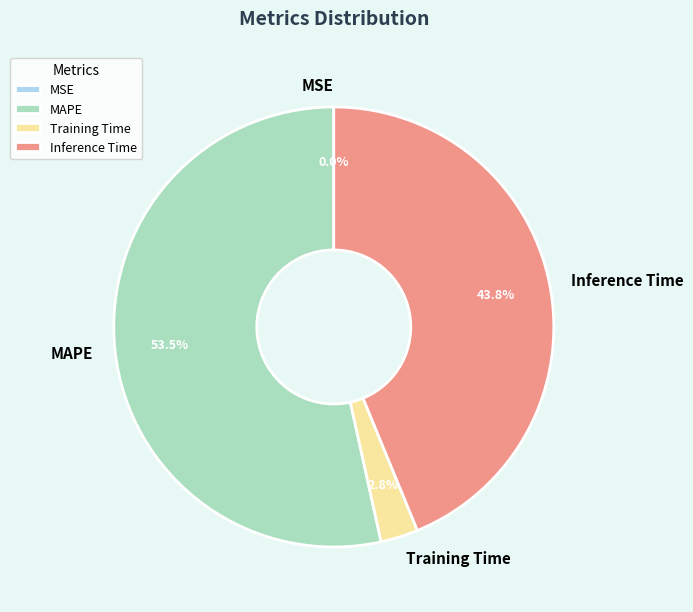

How much of the chart is everything except Inference Time?

56.2%